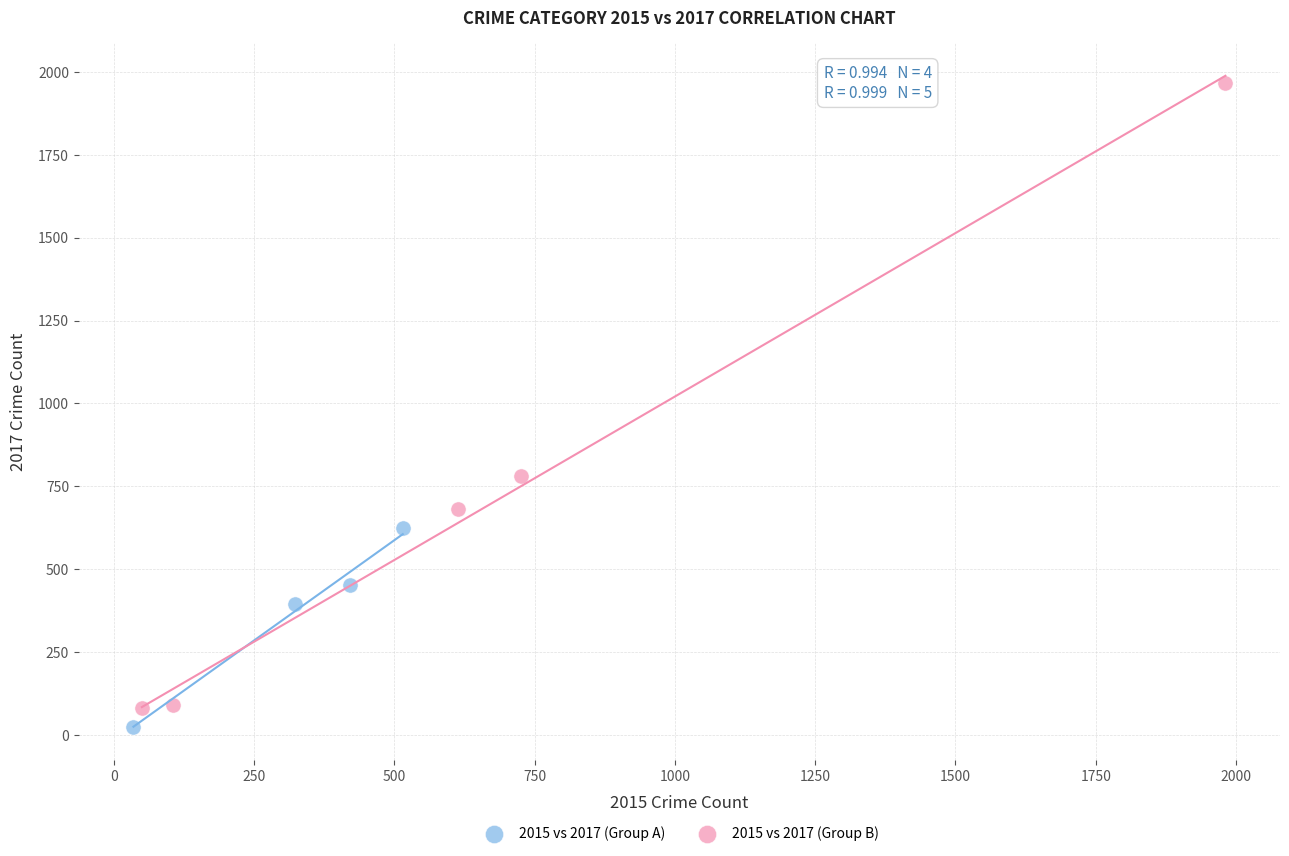

Which series reaches the maximum Y coordinate?

2015 vs 2017 (Group B)